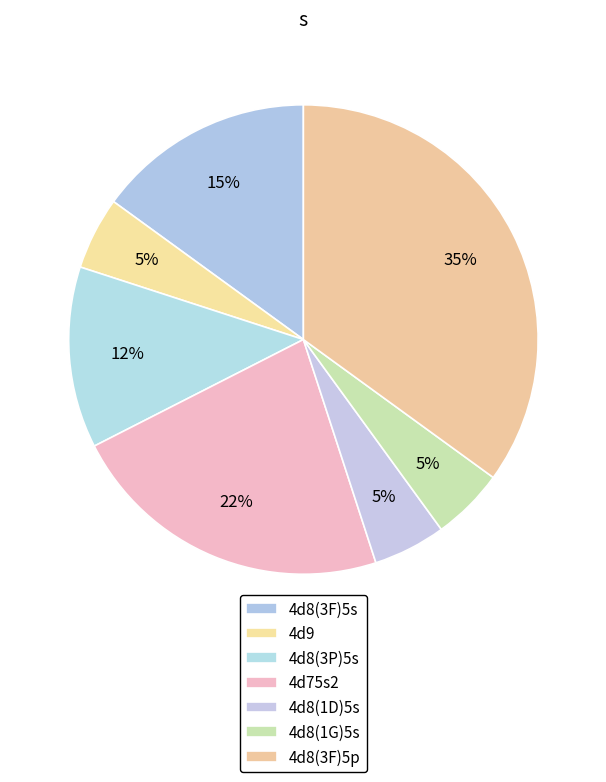

What is the ratio of the value at 4d8(3F)5s to the value at 4d8(3F)5p?

0.4